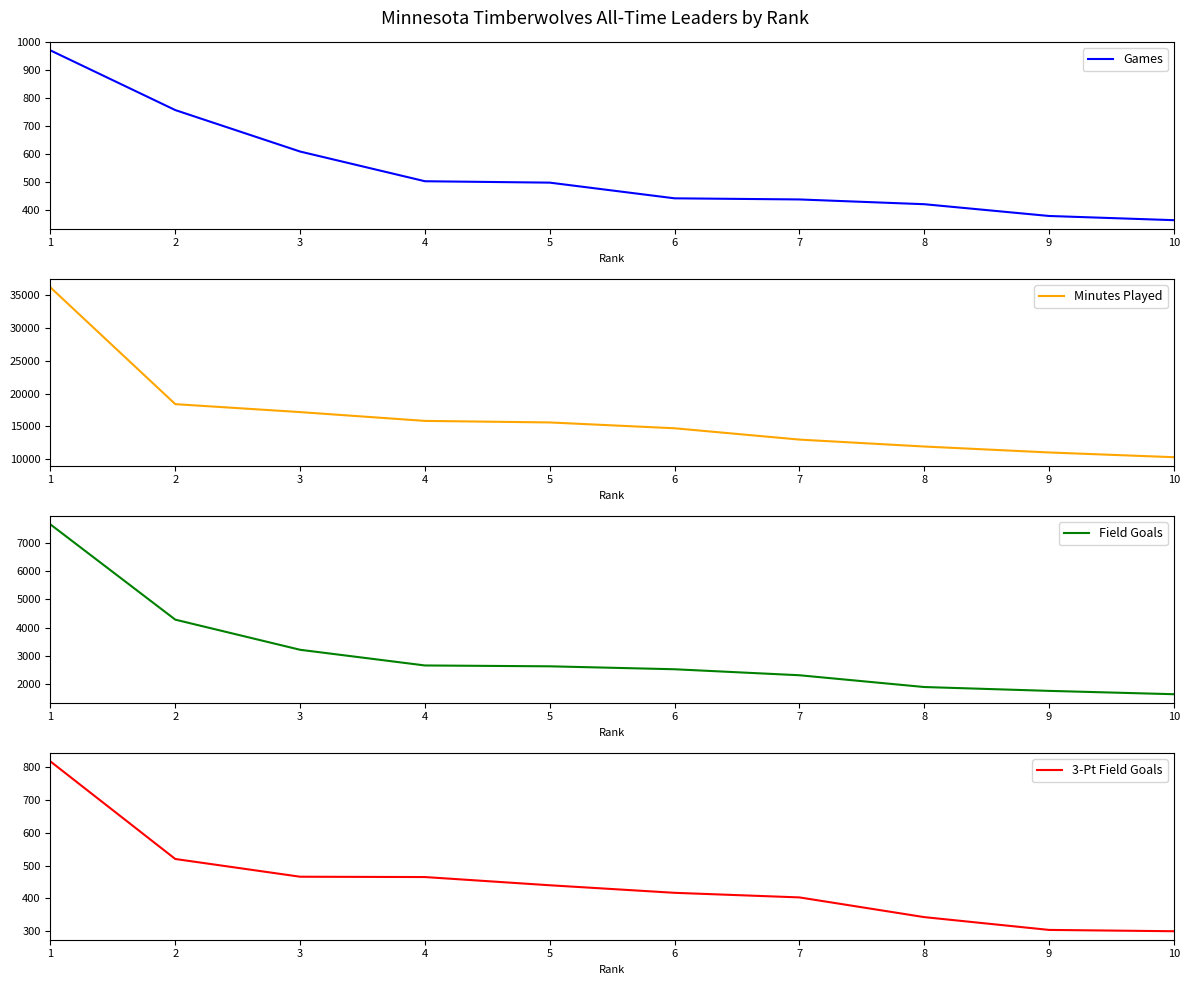

What is the difference between the maximum and minimum values in the Field Goals series?

5999